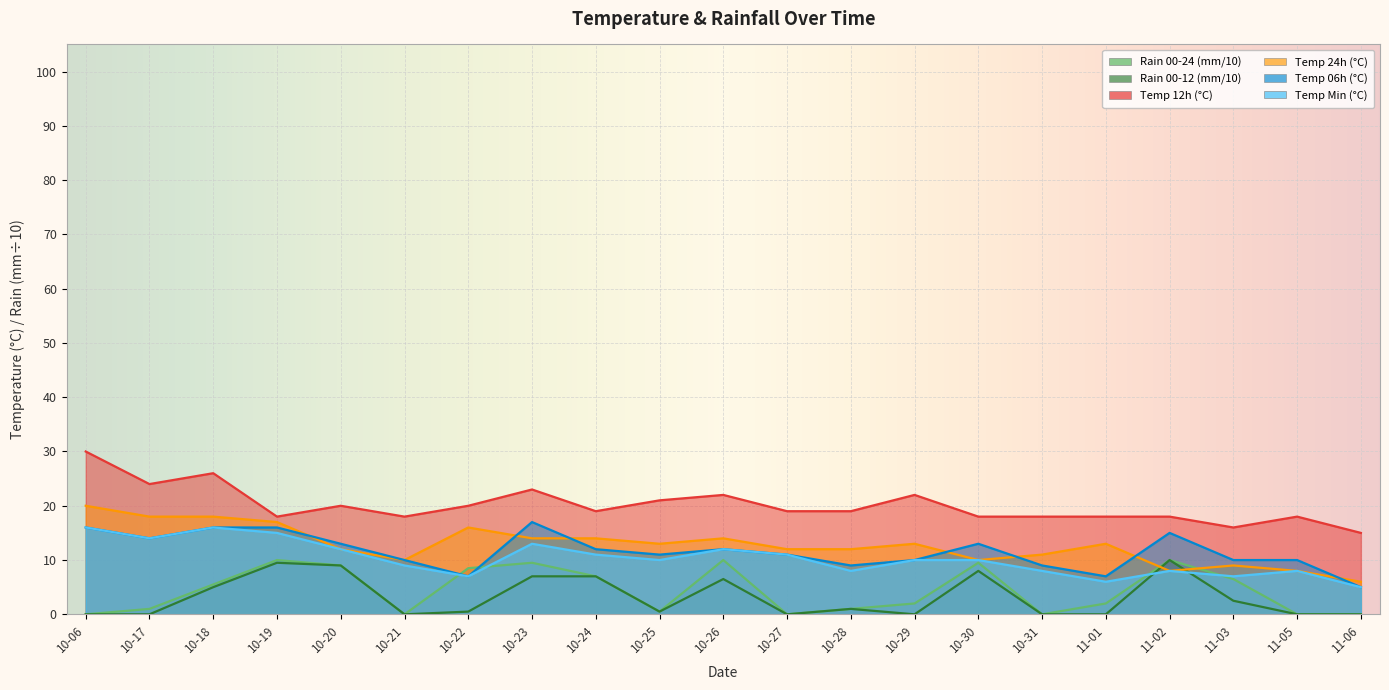

What is the sum of the temp_min values at 10-17 and 10-23?

27.0